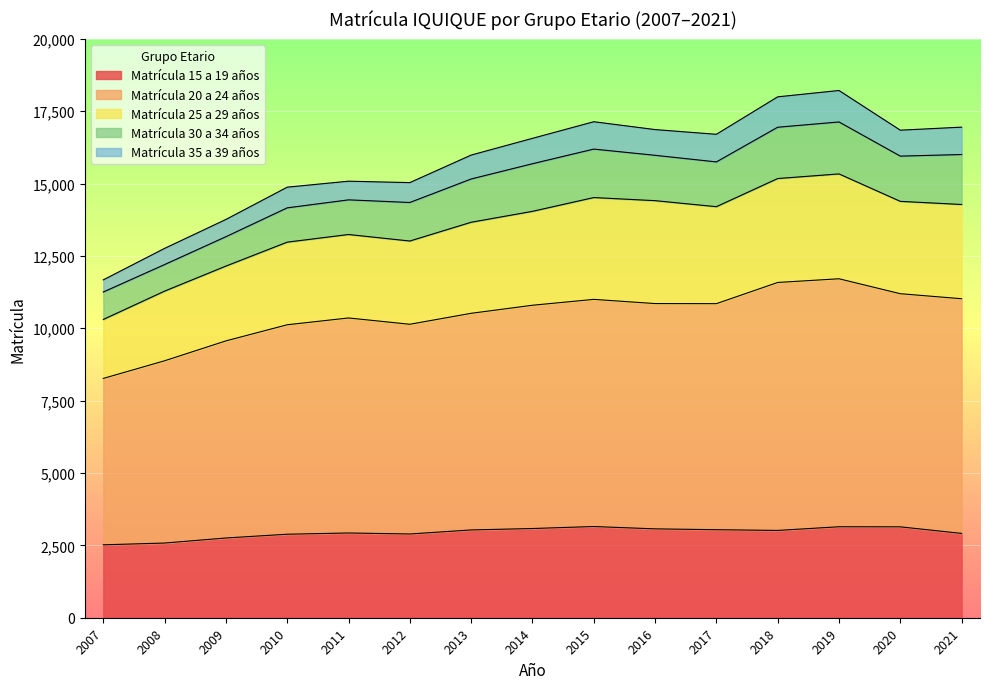

What is the maximum value for Matrícula 15 a 19 años?

3151